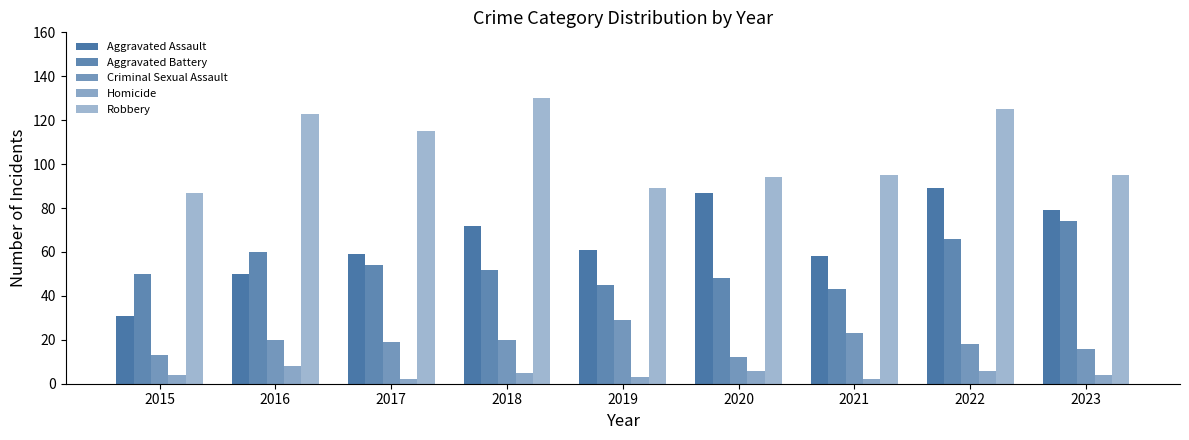

What is the difference between the highest and lowest values at 2015?

83